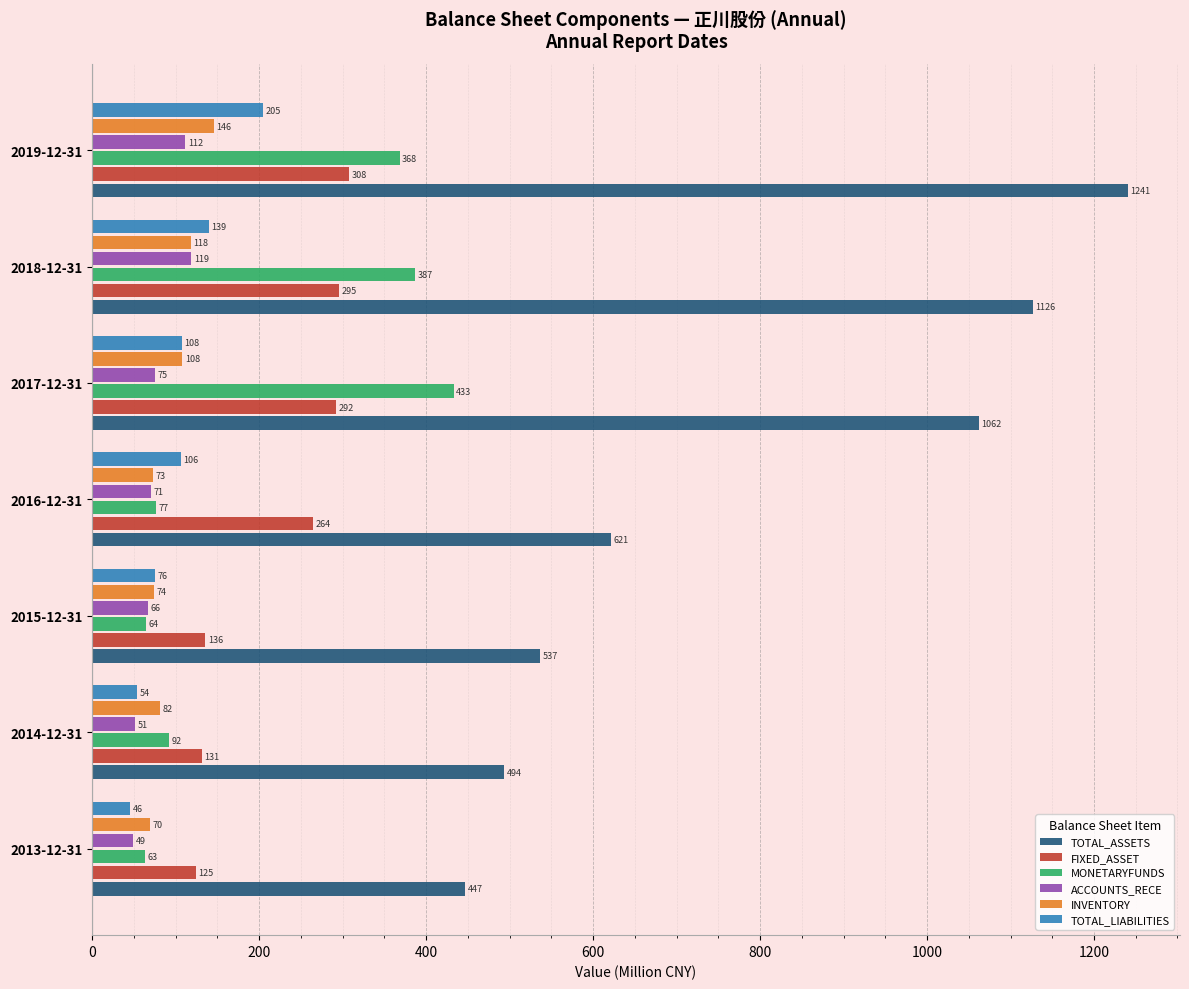

At which label is MONETARYFUNDS closest to 248?

2019-12-31